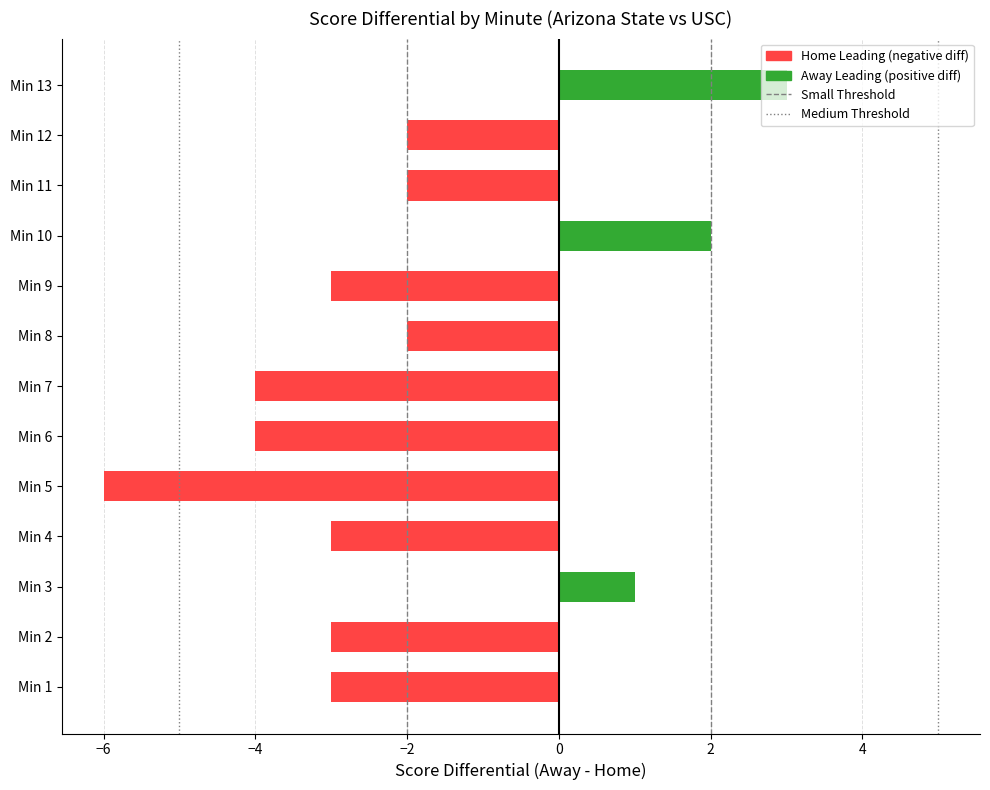

Are the bars grouped side by side (vs. stacked)?

No